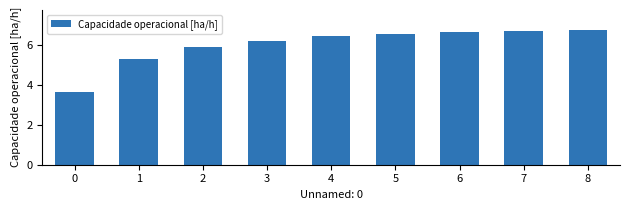

What is the maximum value shown in the chart?

6.7